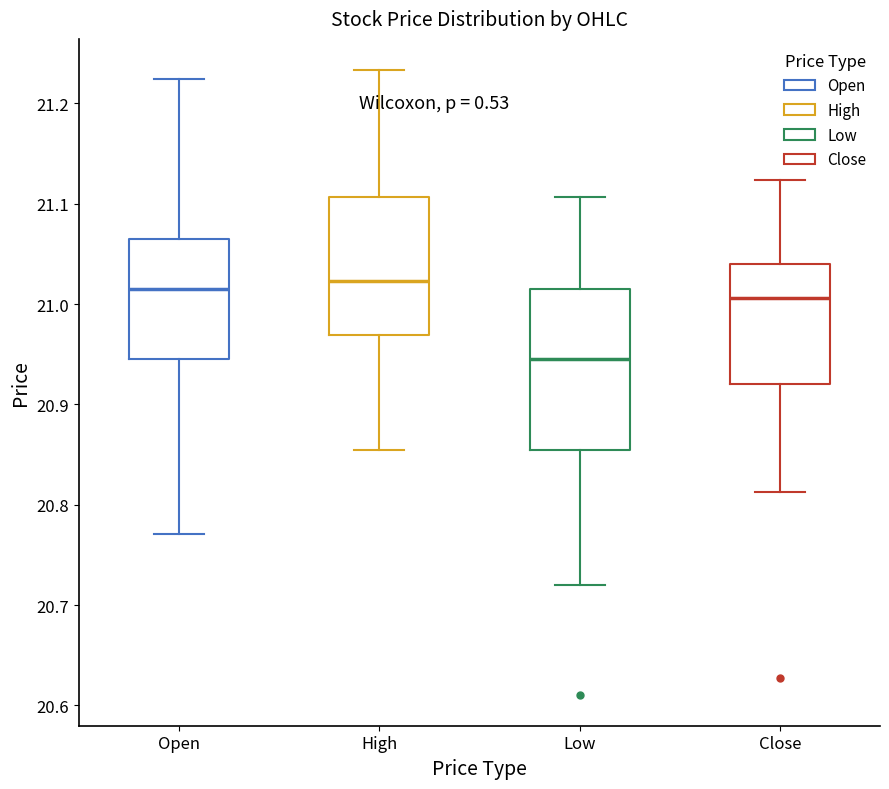

Which box has the lowest median line?

Low